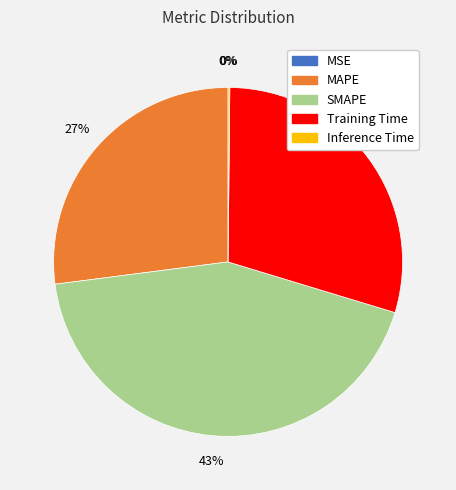

Is there any slice that represents more than half of the pie?

No